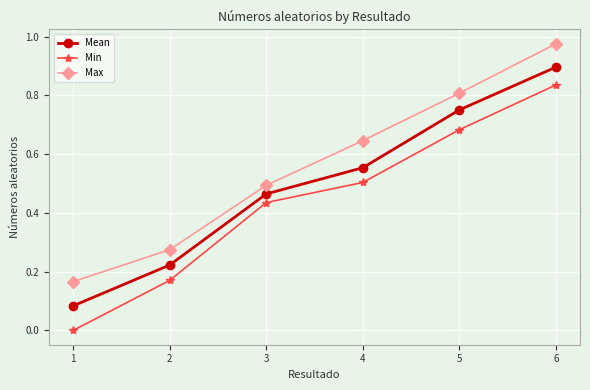

What is the sum of all Min values?

2.6